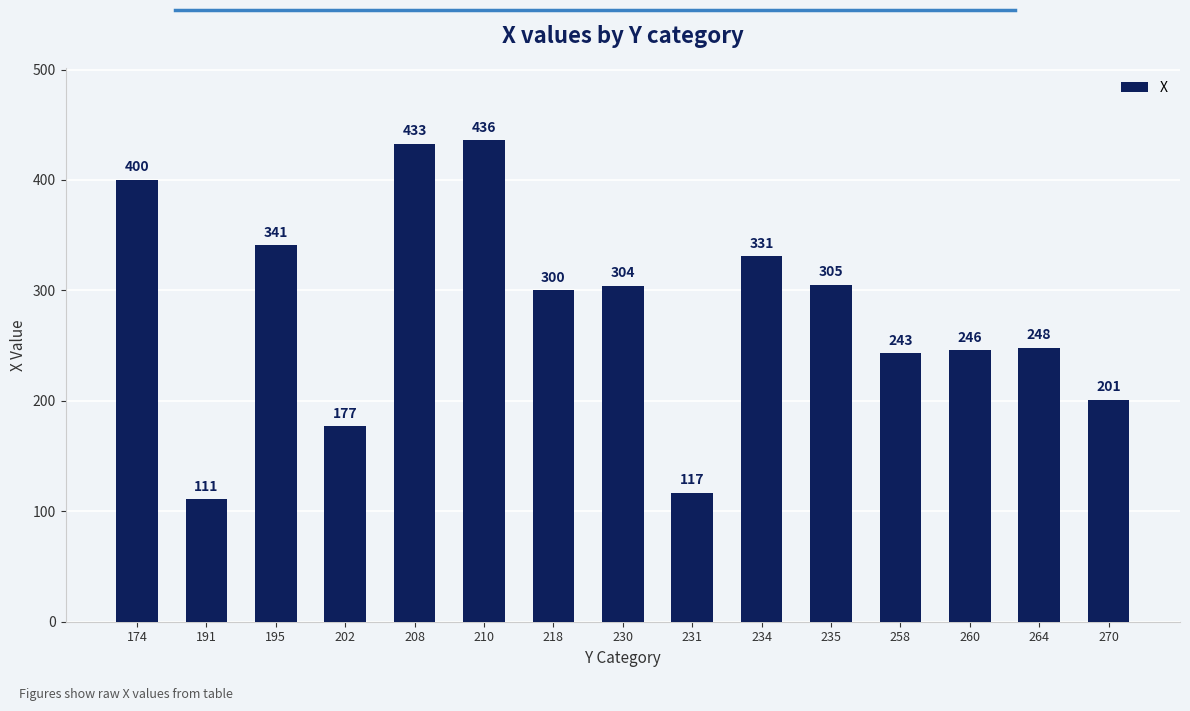

What is the greatest value displayed?

436